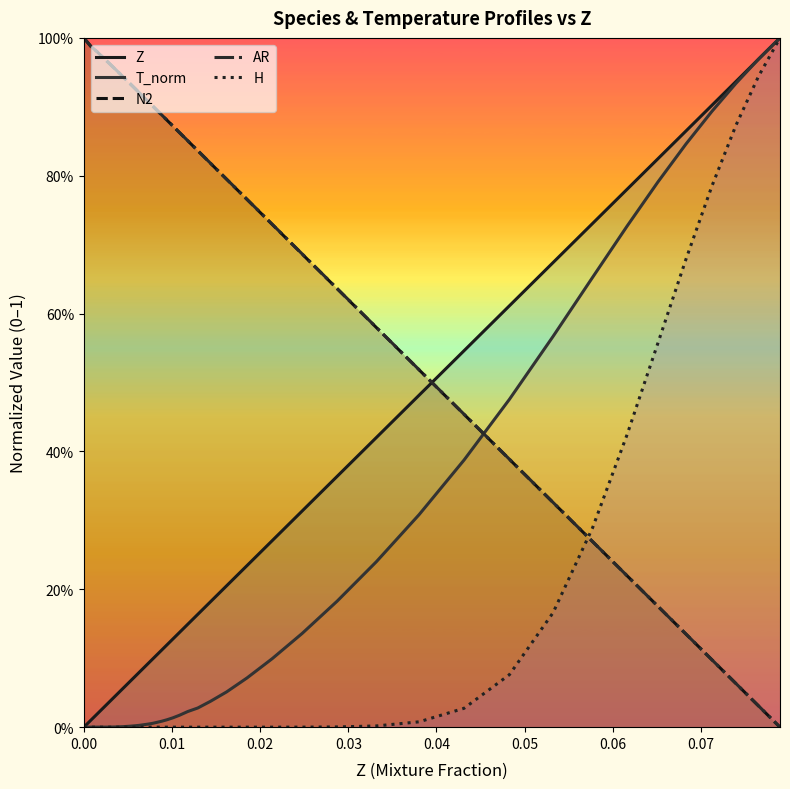

The AR series shows 0.2 at 35. True or false?

False